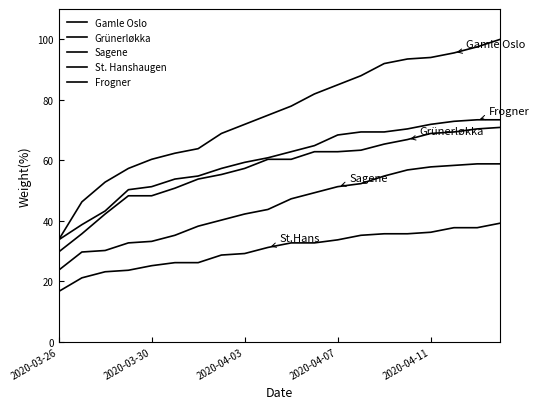

Does the chart display data point markers on the line(s)?

No